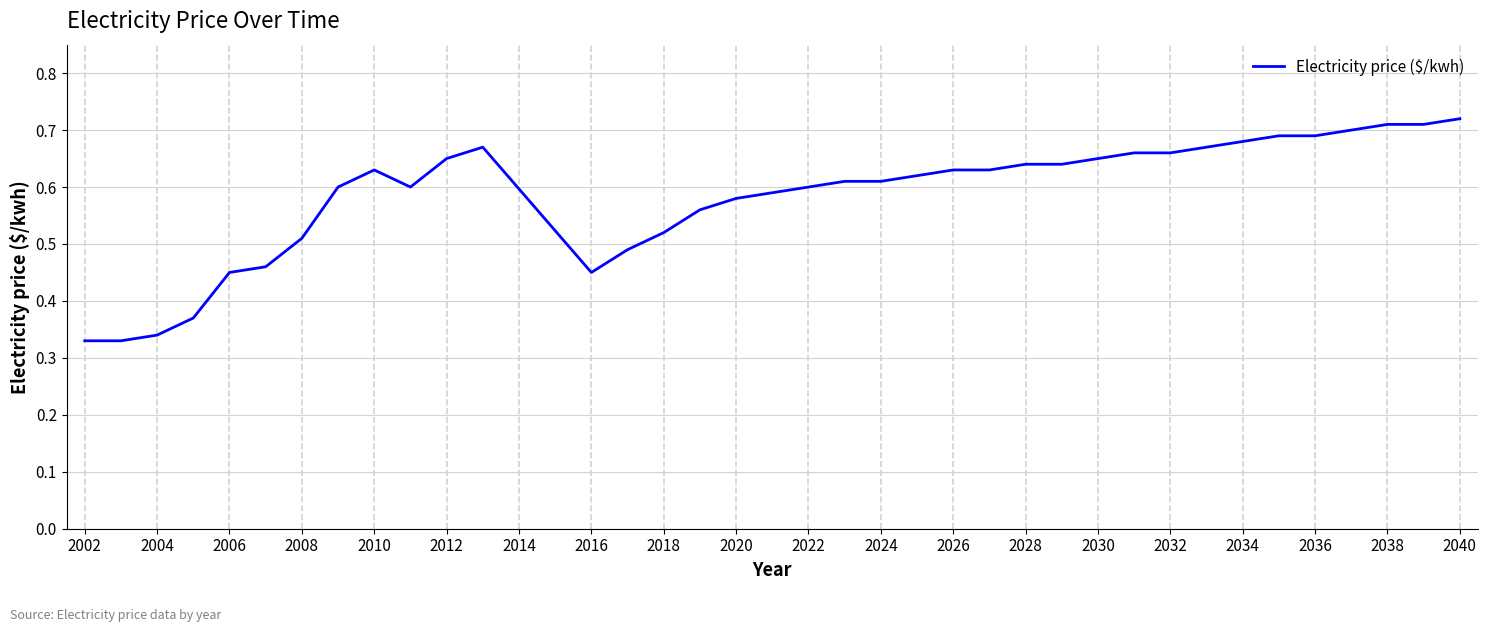

How many lines are shown in the chart?

1